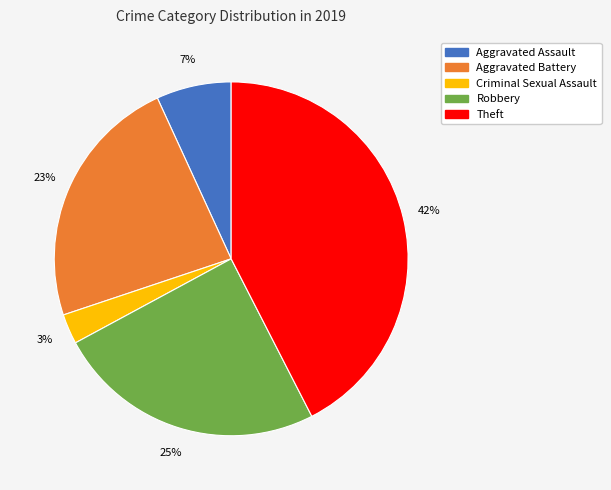

How many segments does this pie chart have?

5